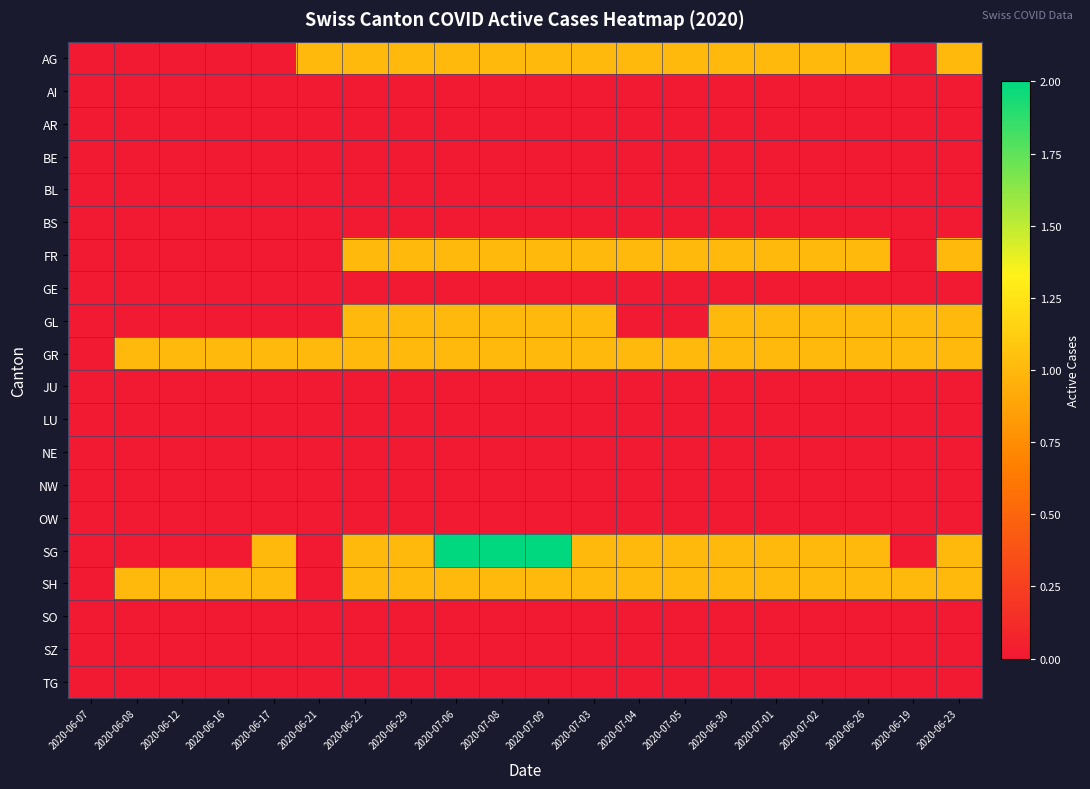

Count the number of data series in this chart.

20